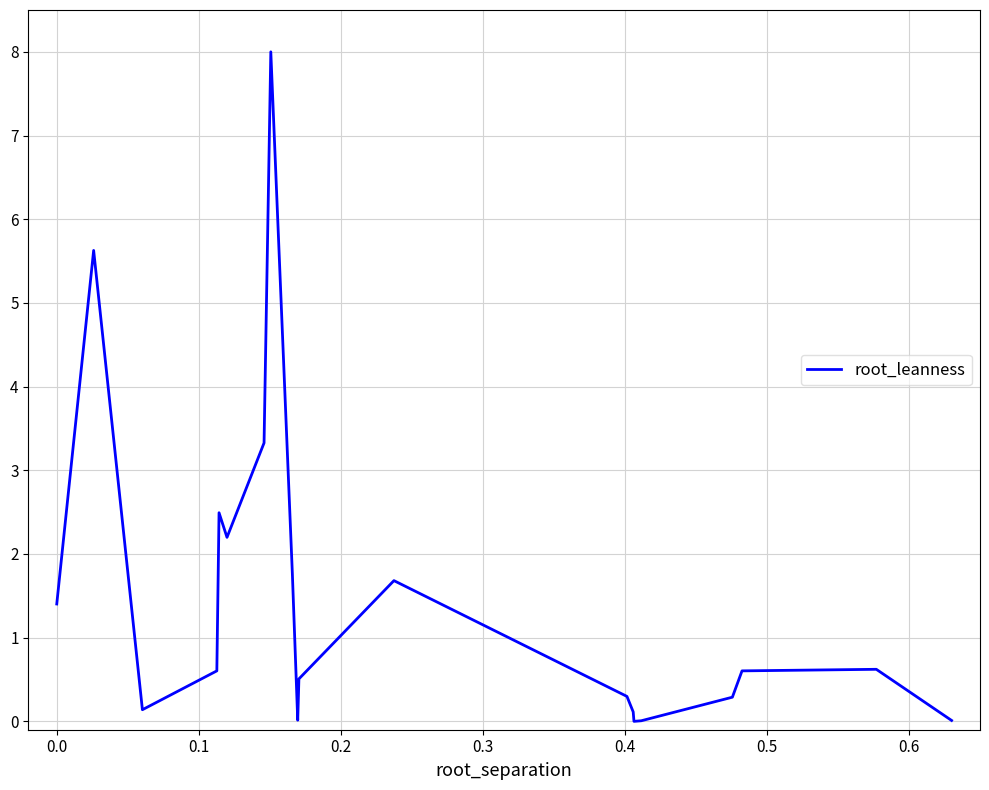

What is the greatest value displayed?

8.0